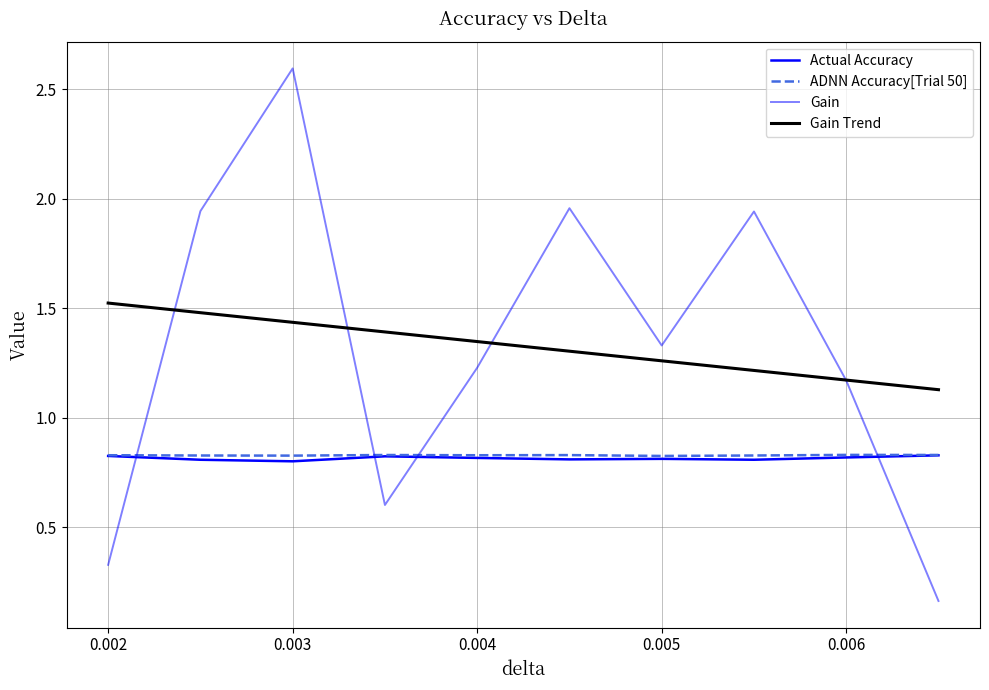

Does the chart have visible grid lines?

Yes